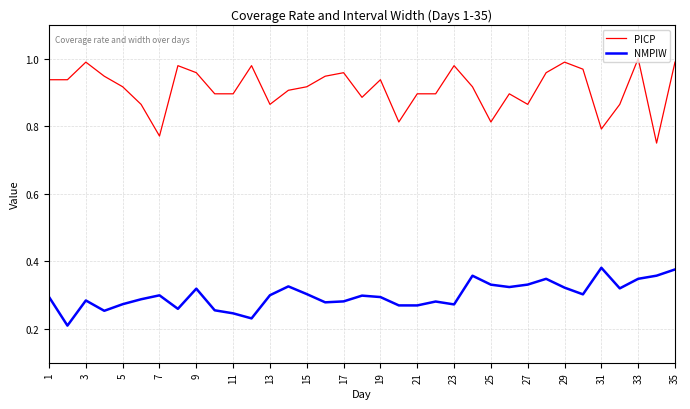

Which series has the widest spread of values?

PICP